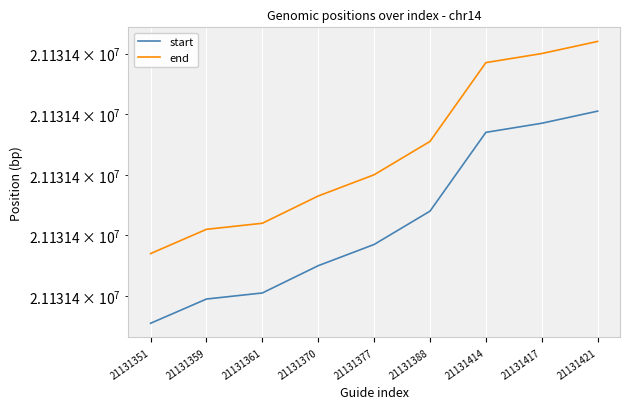

Reading left to right, extract all data points from this chart.

start: 21131351=21131351	21131359=21131359	21131361=21131361	21131370=21131370	21131377=21131377	21131388=21131388	21131414=21131414	21131417=21131417	21131421=21131421
end: 21131351=21131374	21131359=21131382	21131361=21131384	21131370=21131393	21131377=21131400	21131388=21131411	21131414=21131437	21131417=21131440	21131421=21131444